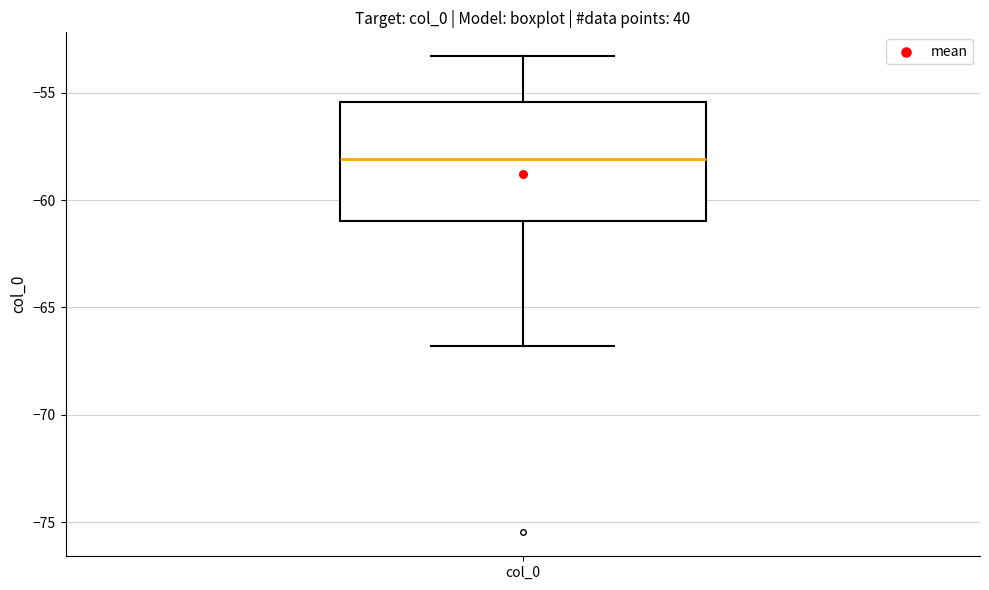

Read this box plot against the y-axis: the position of the median line, the range covered by the box, and the ends of both whiskers. The values are not printed on the chart, so give them approximately, as read against the axis.

median -58.0, box -61.0 to -55.5, whiskers -67.0 to -53.5